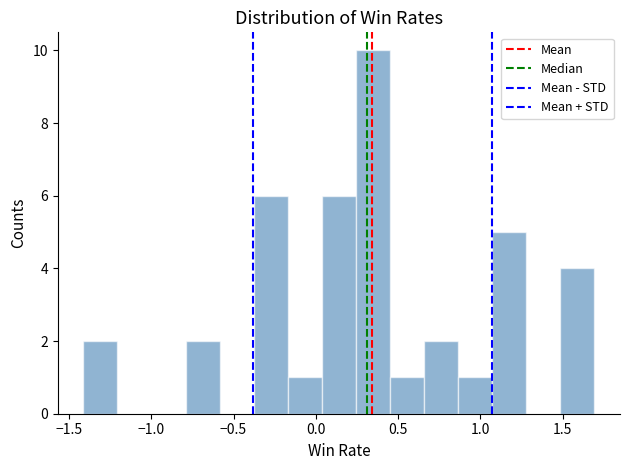

How tall is the bar that spans 1.05 to 1.30 on the x-axis? Neither the bar edges nor the heights are printed on the chart, so give them approximately, as read against the axes.

5